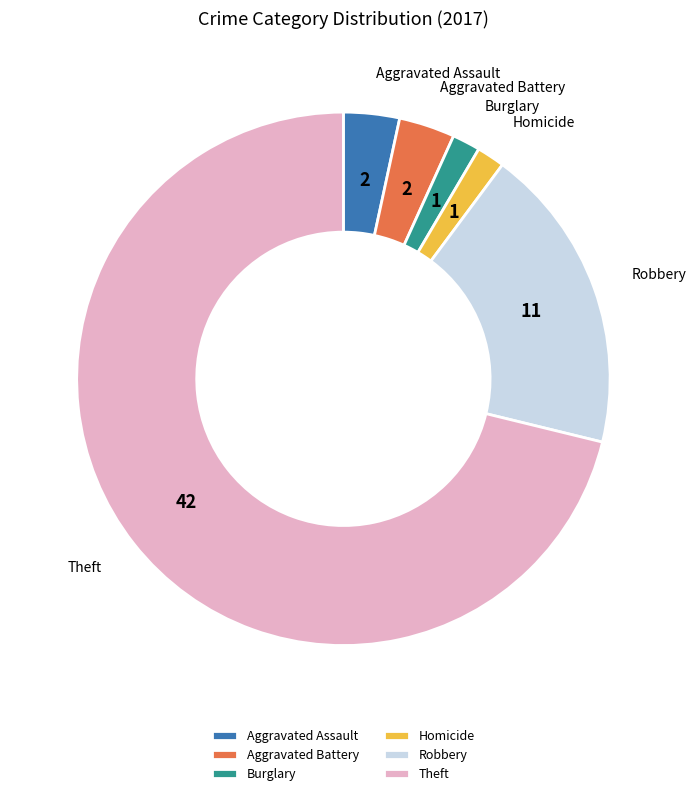

How many slices are in this pie chart?

6